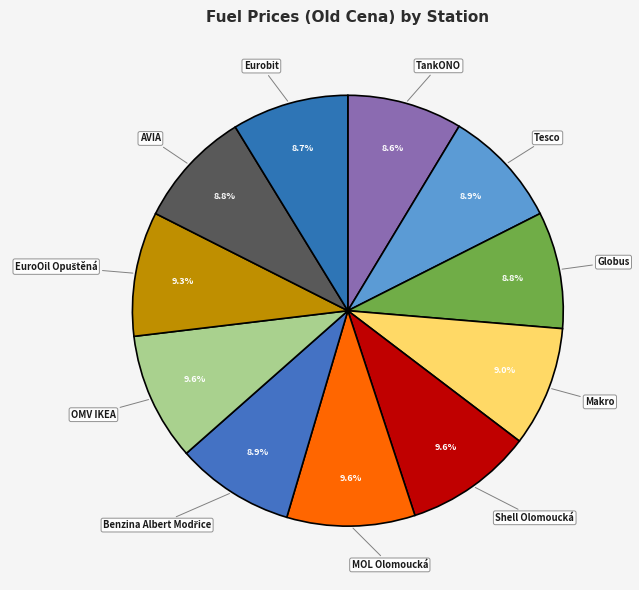

Is Globus the majority of the pie?

No